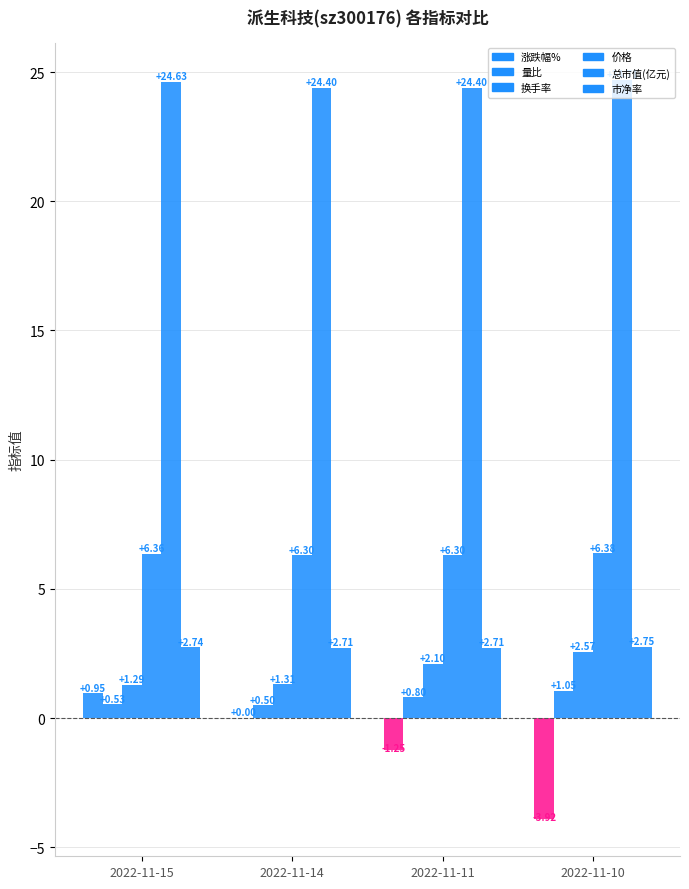

Which series has the largest total across all categories?

总市值(亿元)